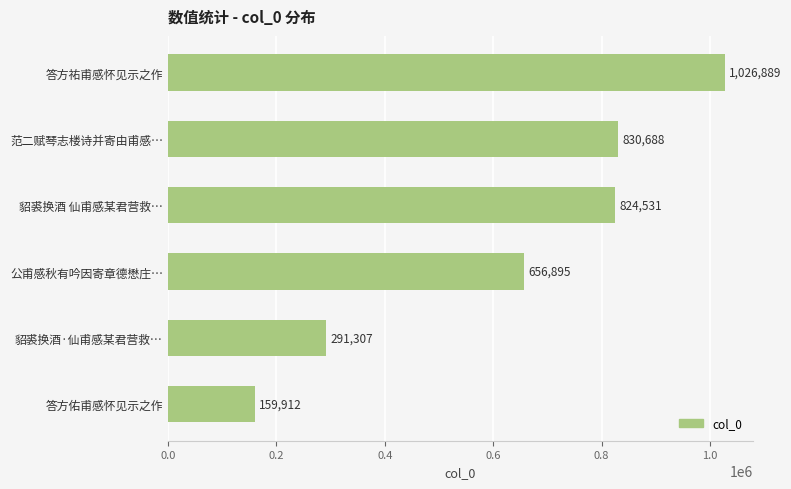

Rank the categories by value from highest to lowest.

答方祐甫感怀见示之作, 范二赋琴志楼诗并寄由甫感…, 貂裘换酒 仙甫感某君营救…, 公甫感秋有吟因寄章德懋庄…, 貂裘换酒·仙甫感某君营救…, 答方佑甫感怀见示之作